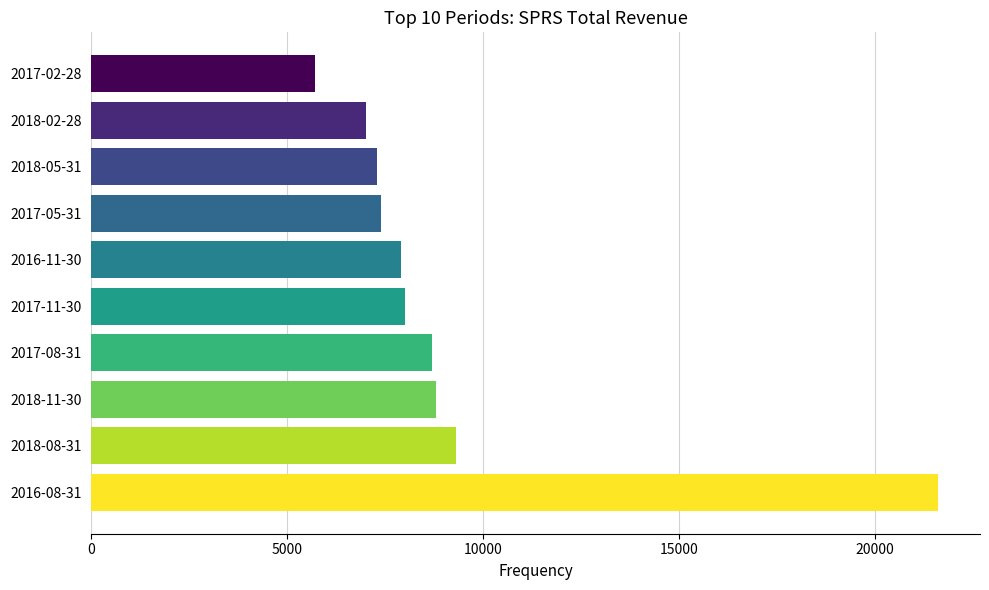

Is it true that the value at 2017-11-30 is 11539?

False